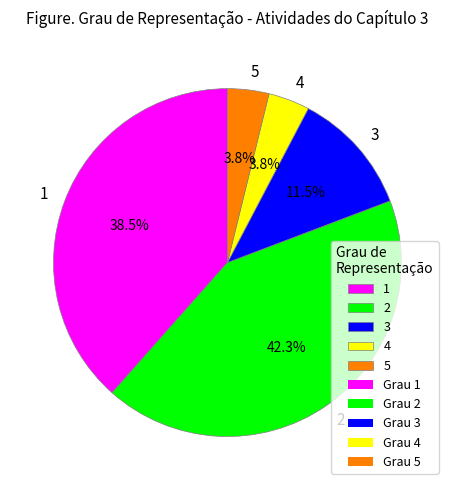

What is the largest slice in the pie chart?

2